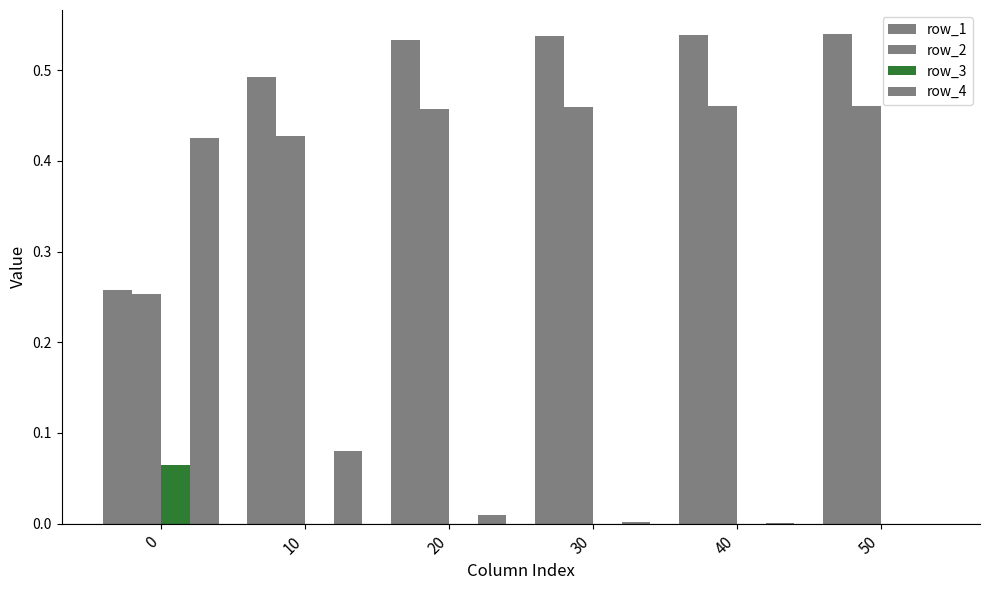

How many categories are shown in the chart?

6